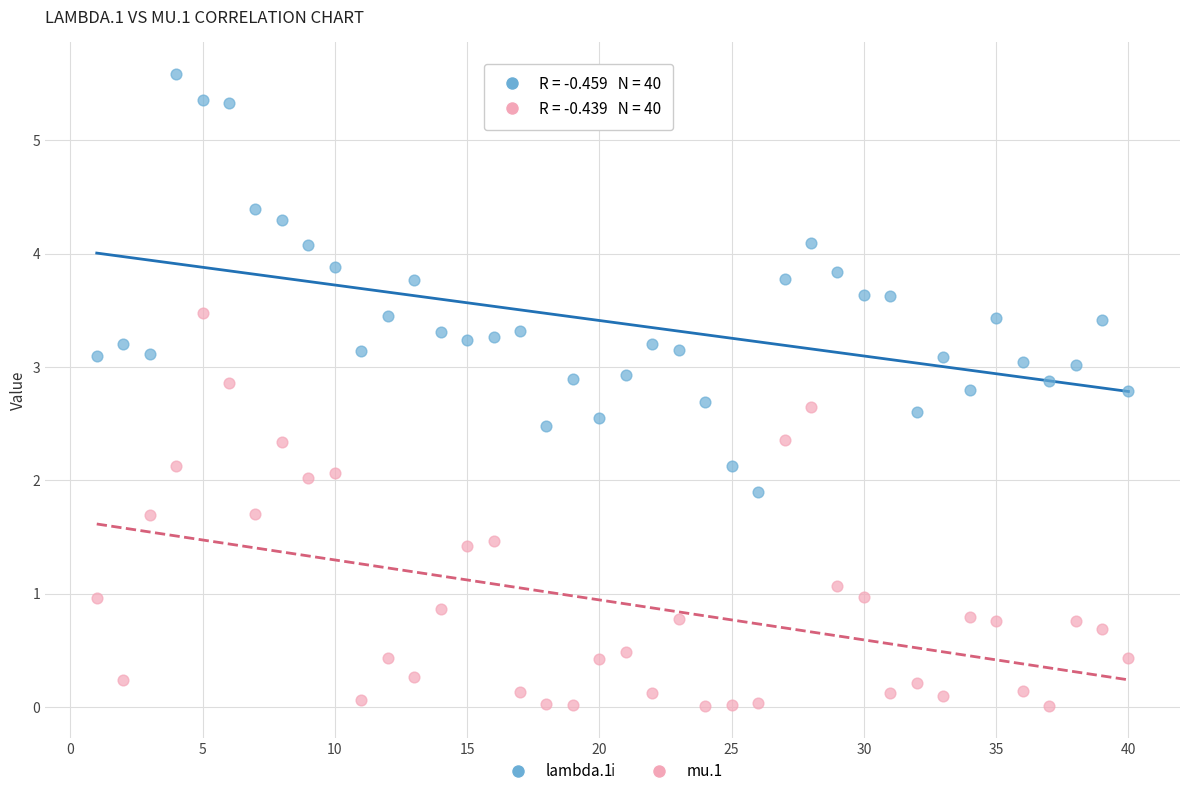

What are all the series names shown in the legend?

lambda.1, mu.1